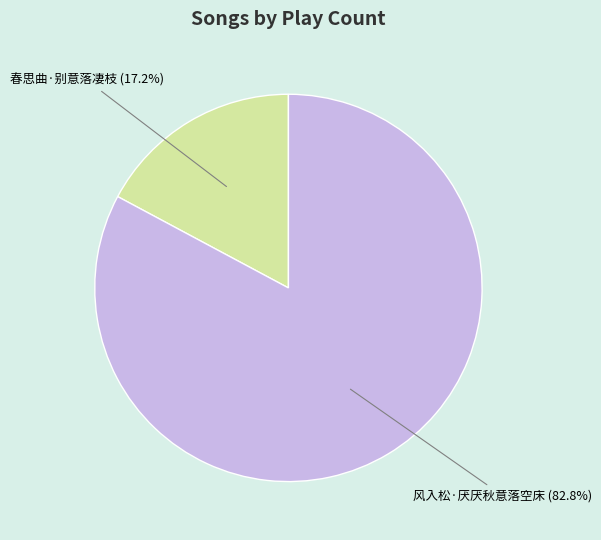

Is there a majority slice in this chart?

Yes